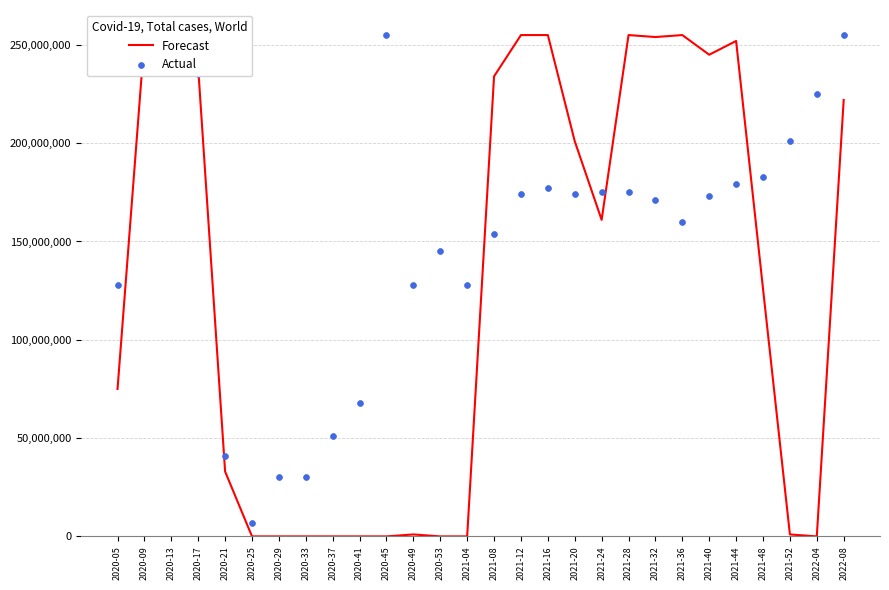

At which category is the sum across all series the highest?

2020-13